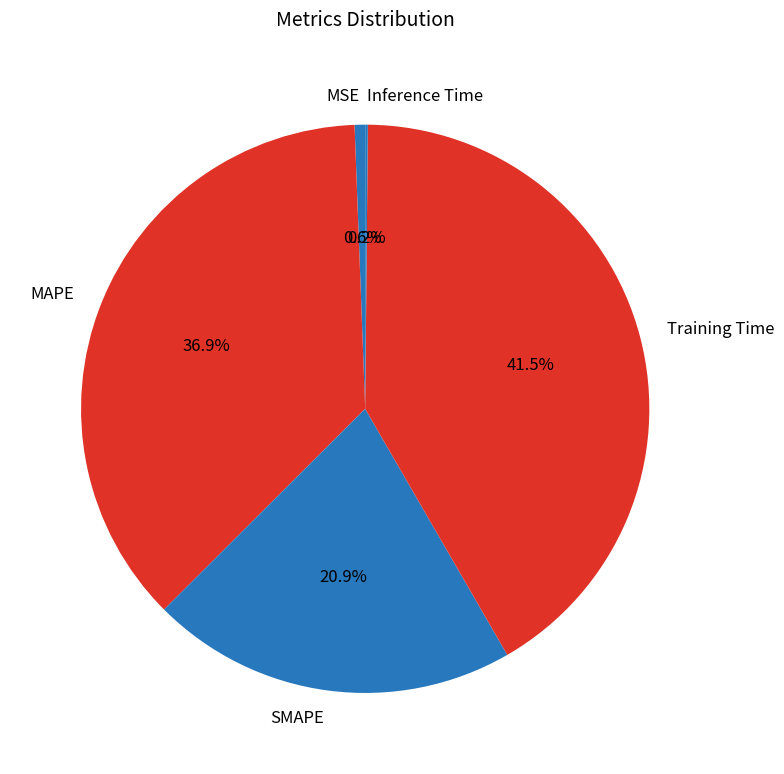

What is the largest slice in the pie chart?

Training Time